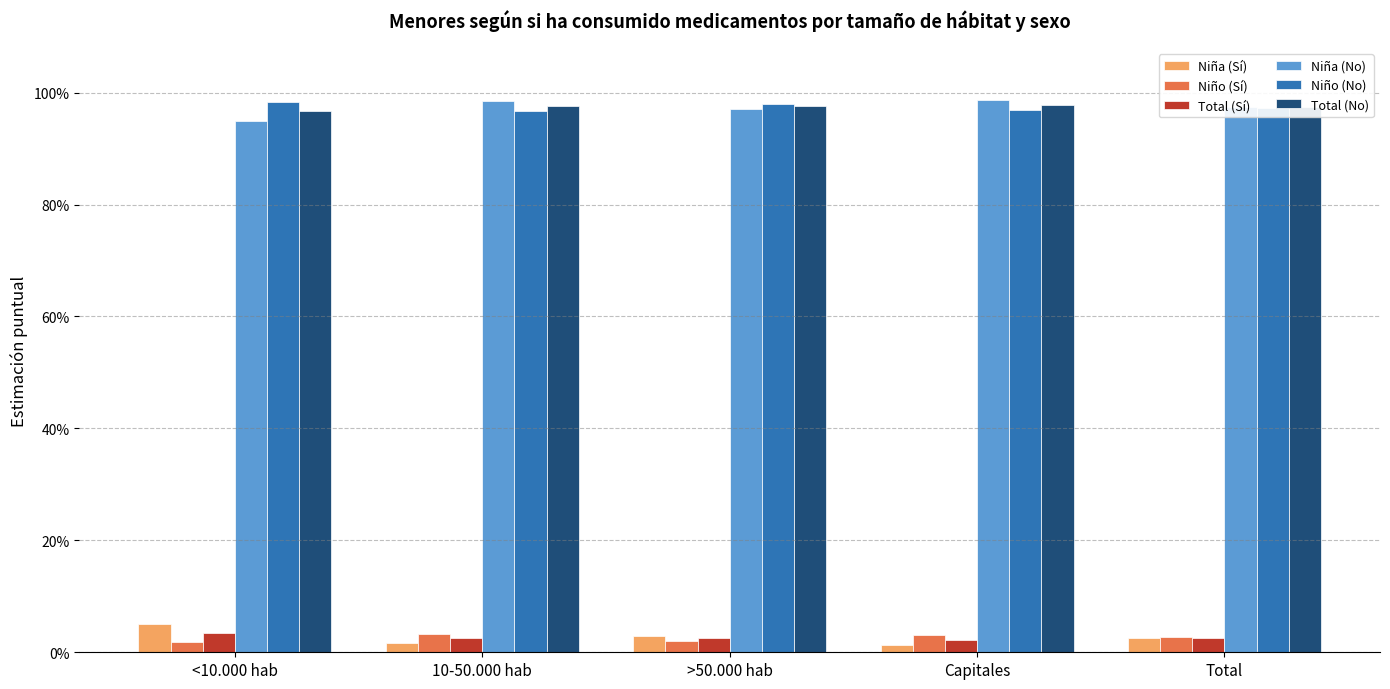

What is the label of the 1st bar from the left?

<10.000 hab